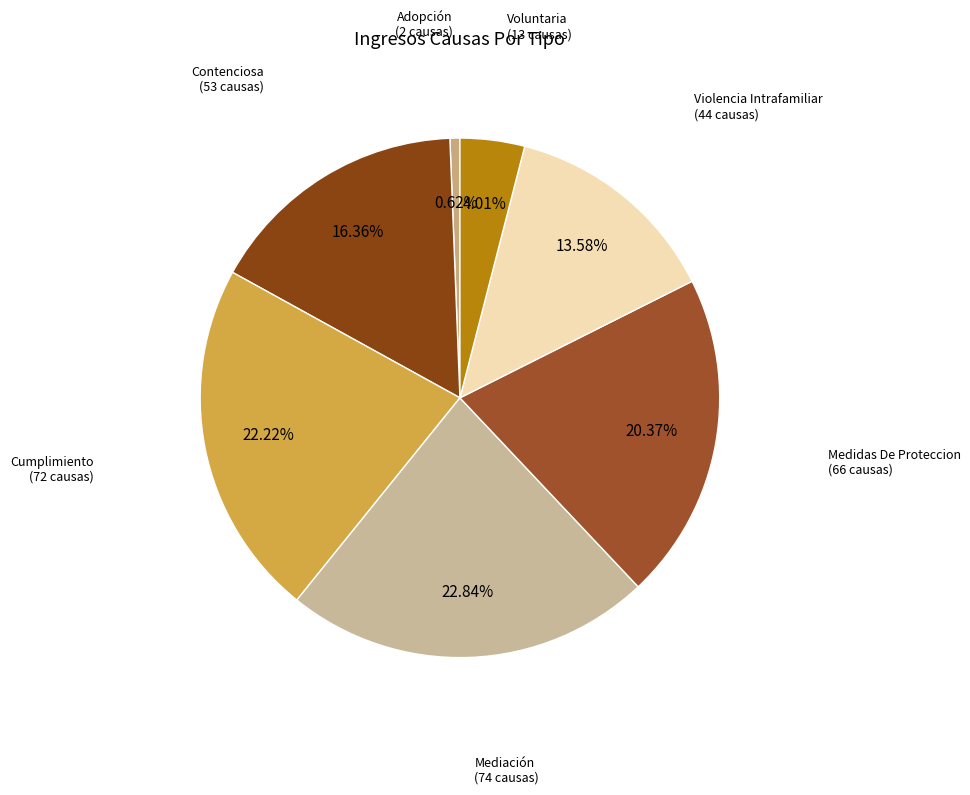

Count the number of slices in the pie.

7